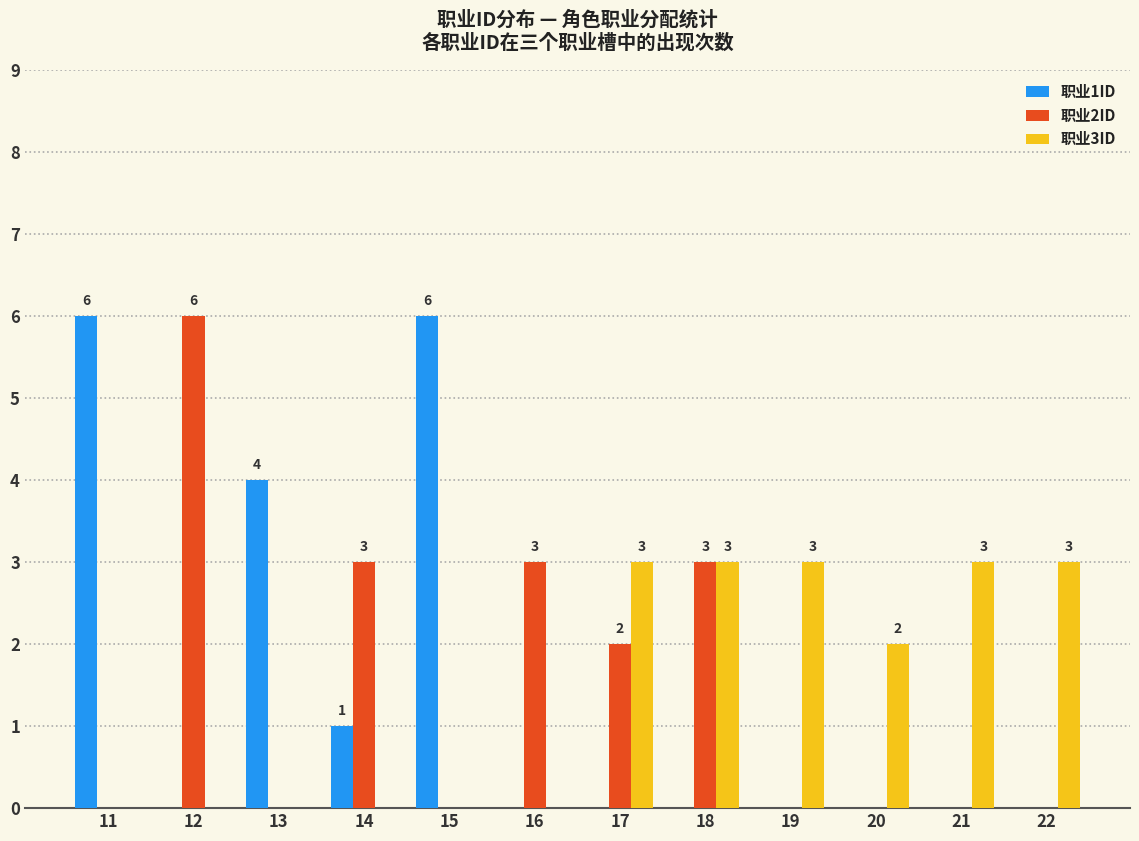

How many groups of bars are there?

12